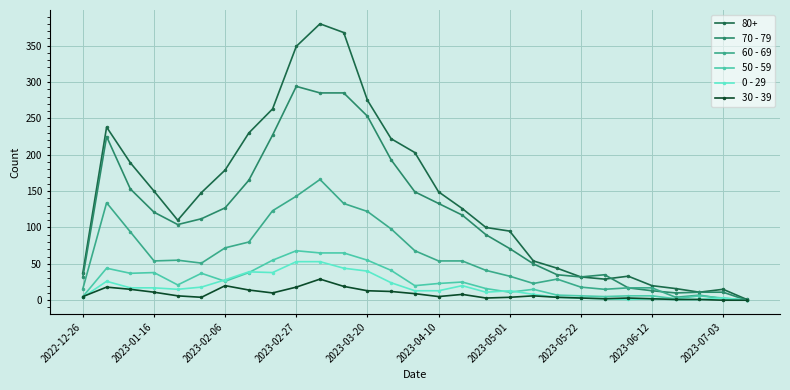

Which series has the largest total across all categories?

80+